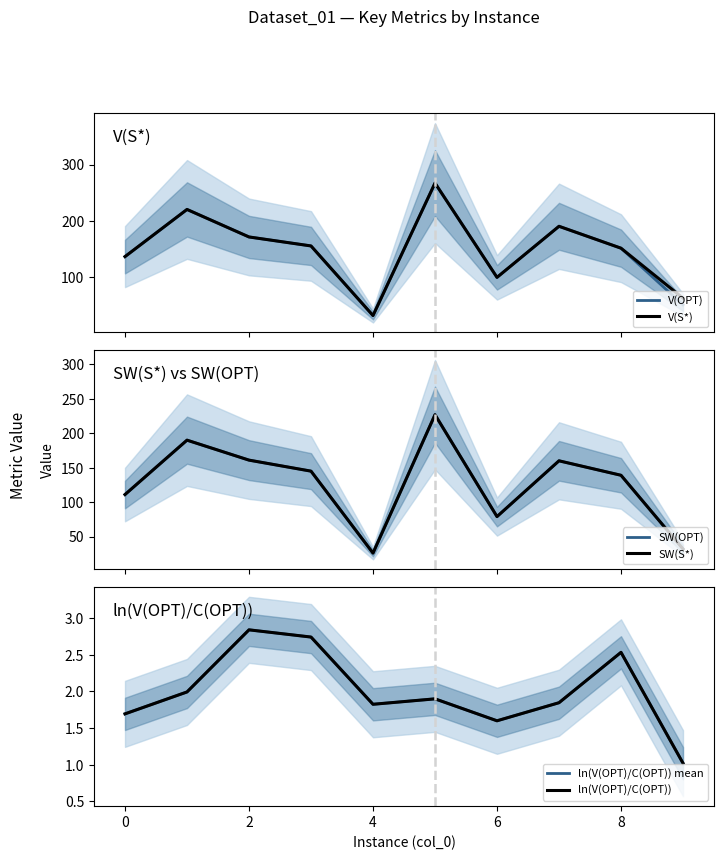

What is the difference between the maximum and minimum values in the V(OPT) series?

236